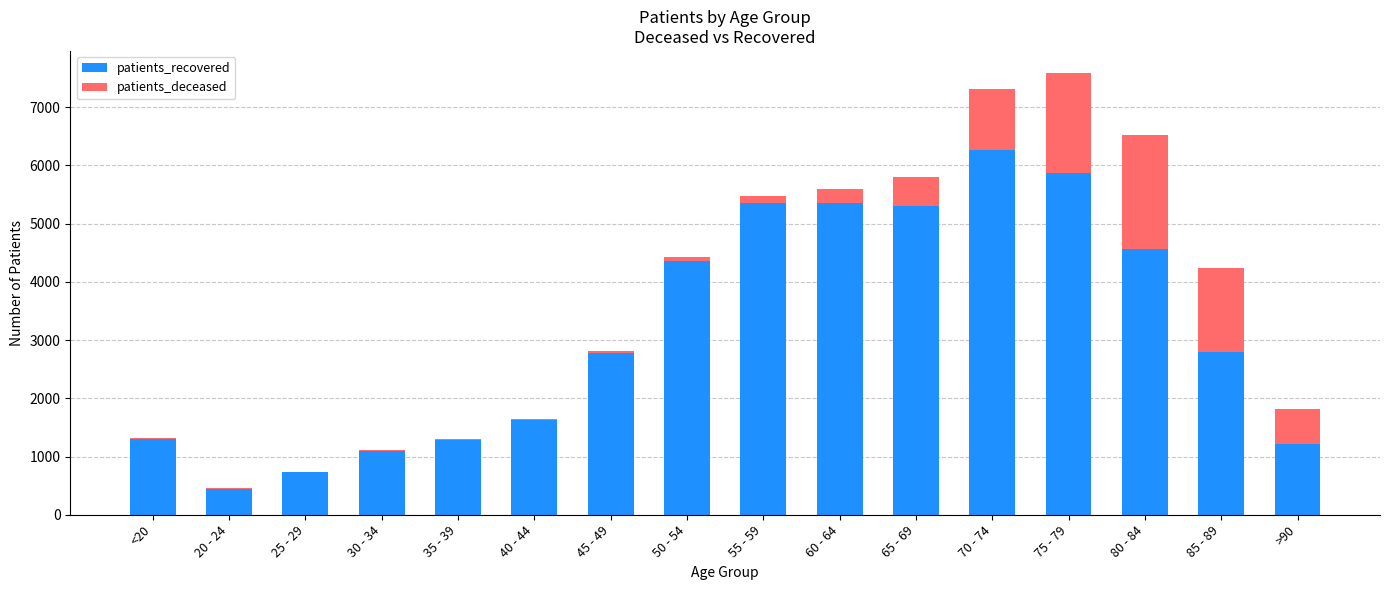

How many data points does each series have?

16